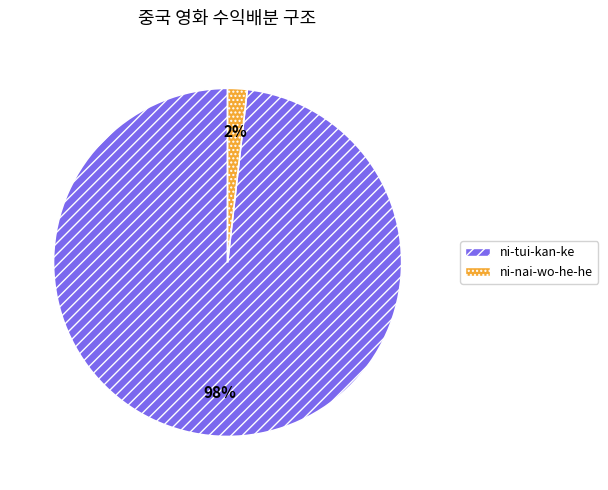

Between ni-tui-kan-ke and ni-nai-wo-he-he, which is larger?

ni-tui-kan-ke